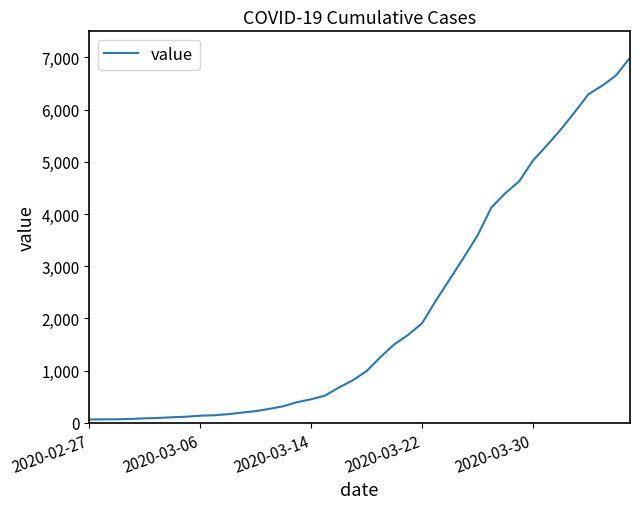

Reading left to right, what are all the values shown in this chart?

64	68	69	76	87	95	108	119	138	146	167	197	226	269	320	398	452	523	677	816	993	1261	1505	1686	1908	2344	2752	3165	3589	4125	4399	4625	5025	5314	5617	5947	6295	6460	6657	6995